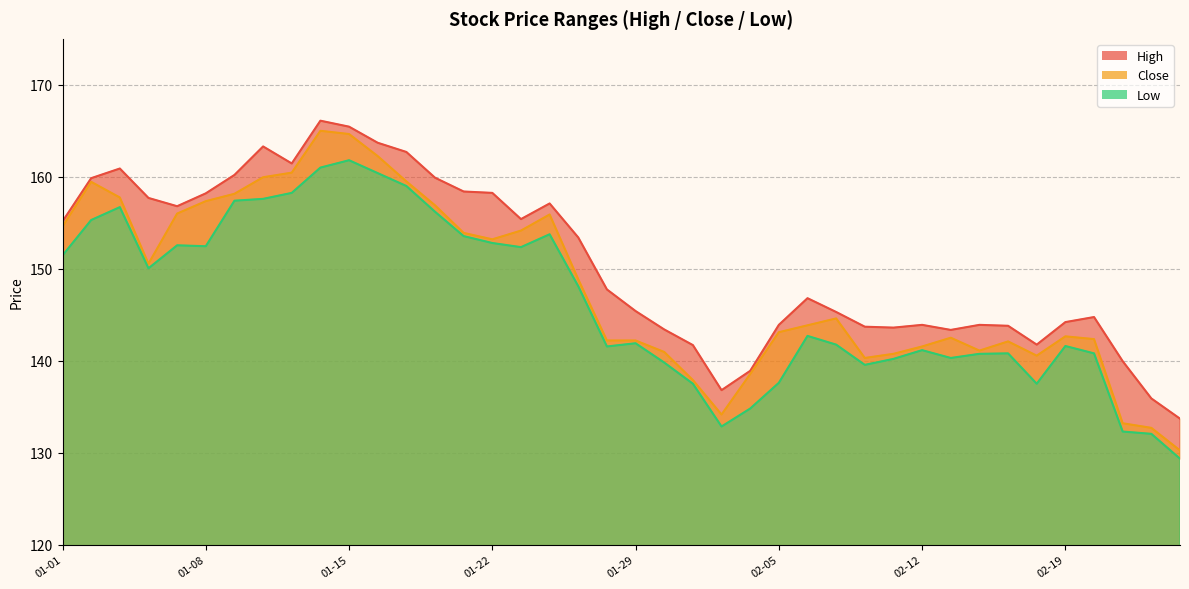

True or false: Close has more than 2 points higher than both neighbors.

True